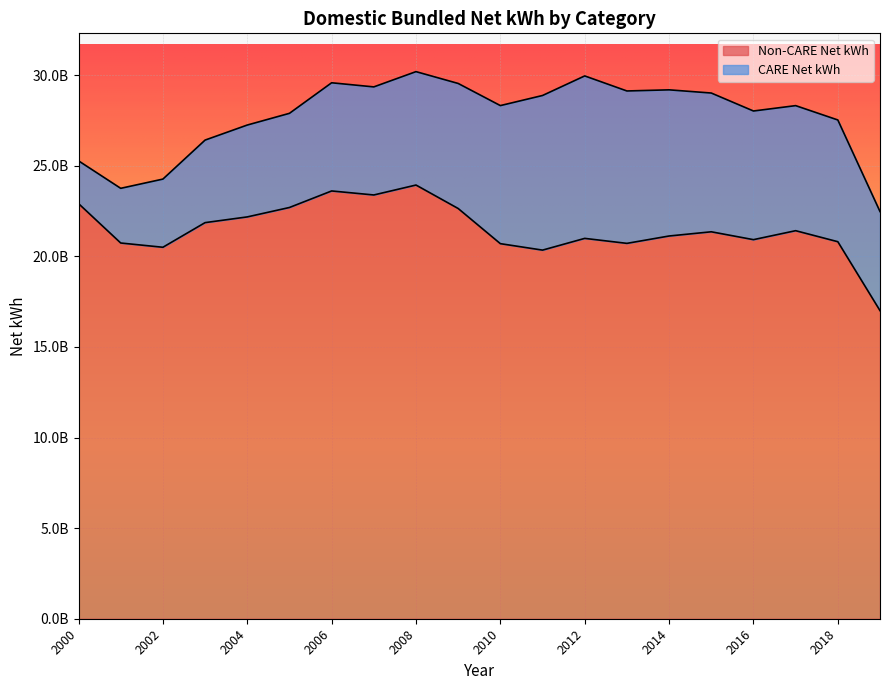

What is the difference between the second highest and minimum values?

6604937583.0